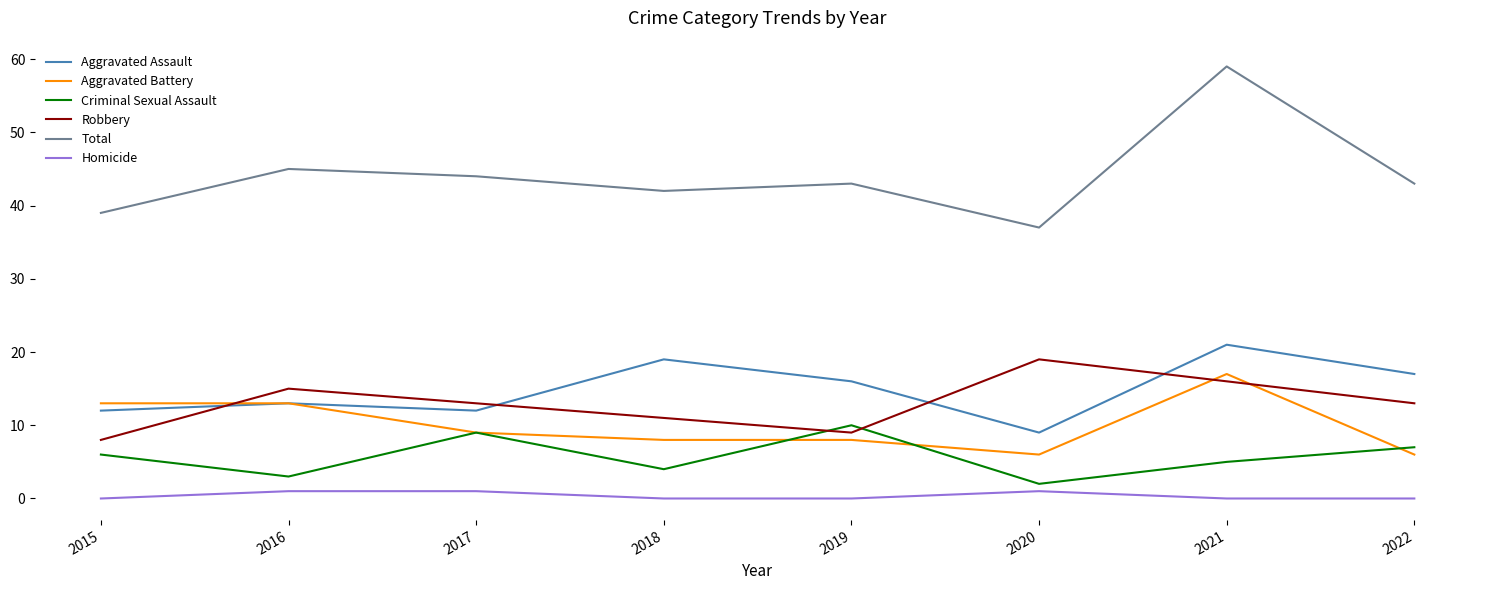

What is the difference between the Aggravated Battery values at 2022 and 2018?

2